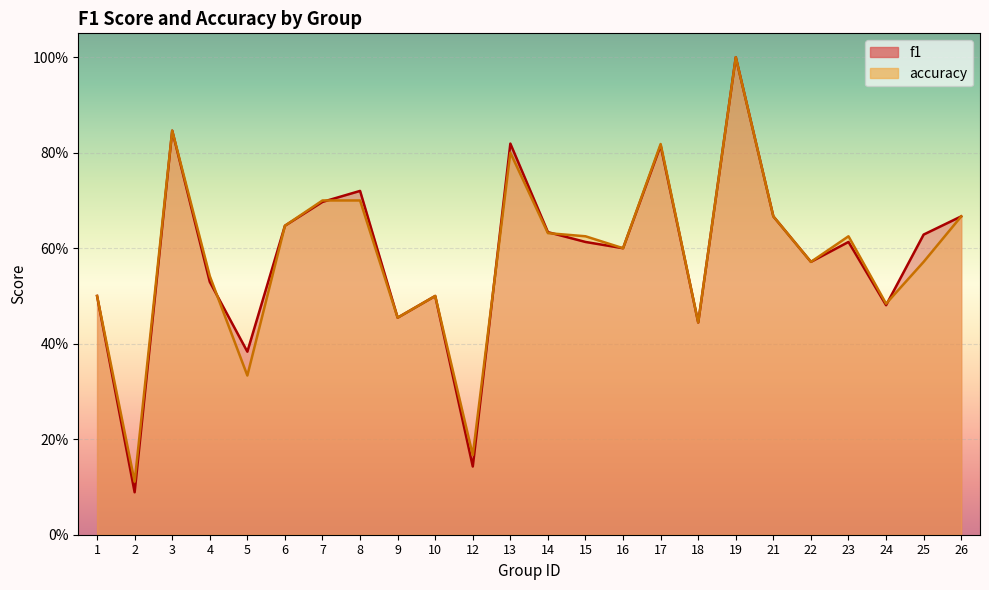

True or false: accuracy has more than 1 interior local peaks.

True